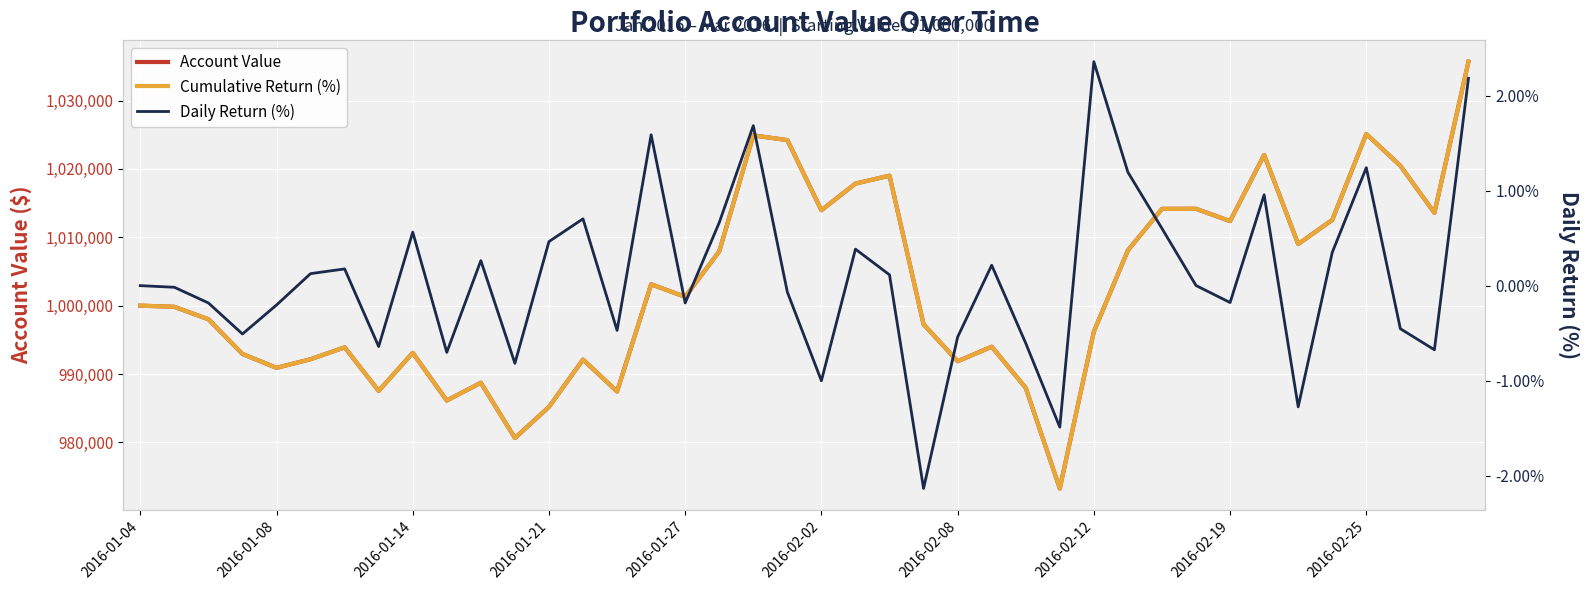

How many times do Account Value and Cumulative Return (%) cross each other?

18